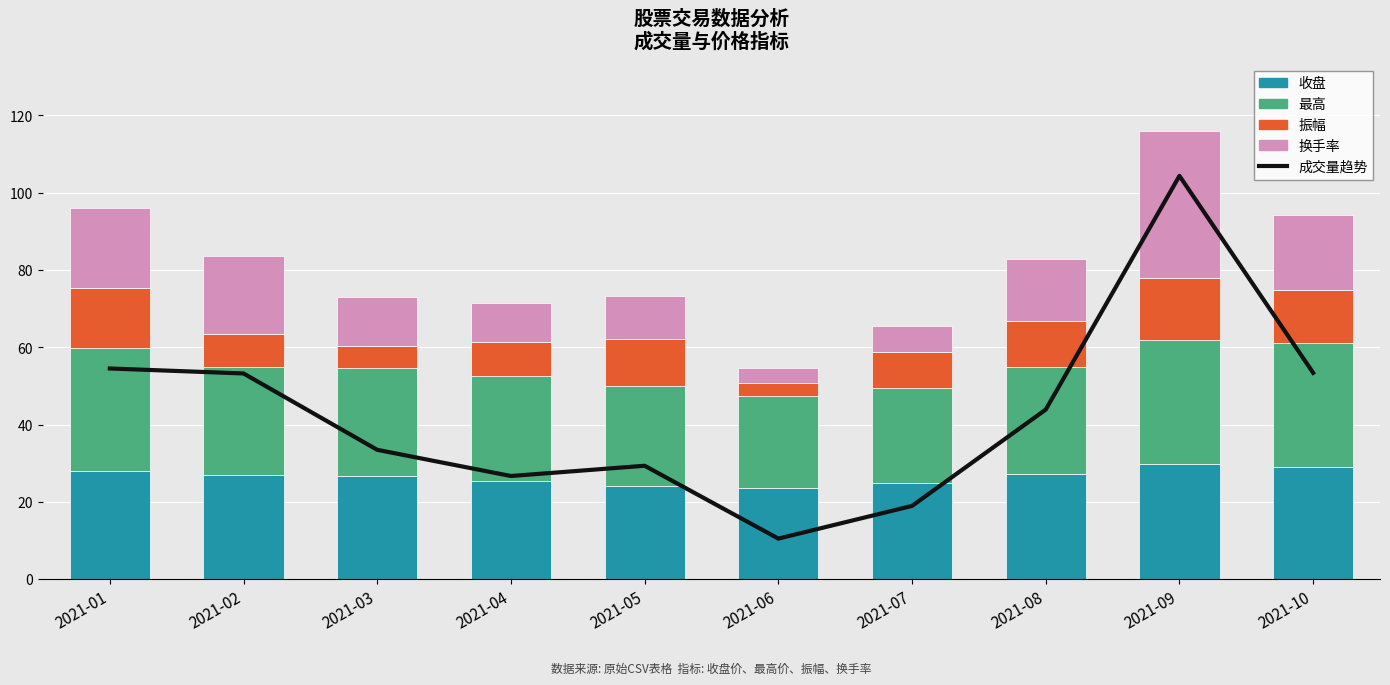

The 振幅 series shows 5.7 at 2021-03. True or false?

True